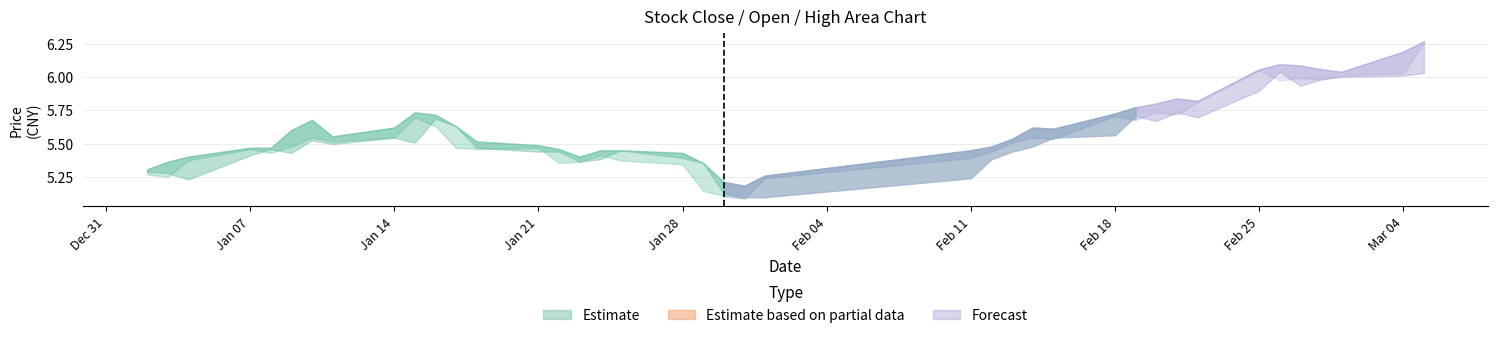

What is the highest value of the close series?

6.3